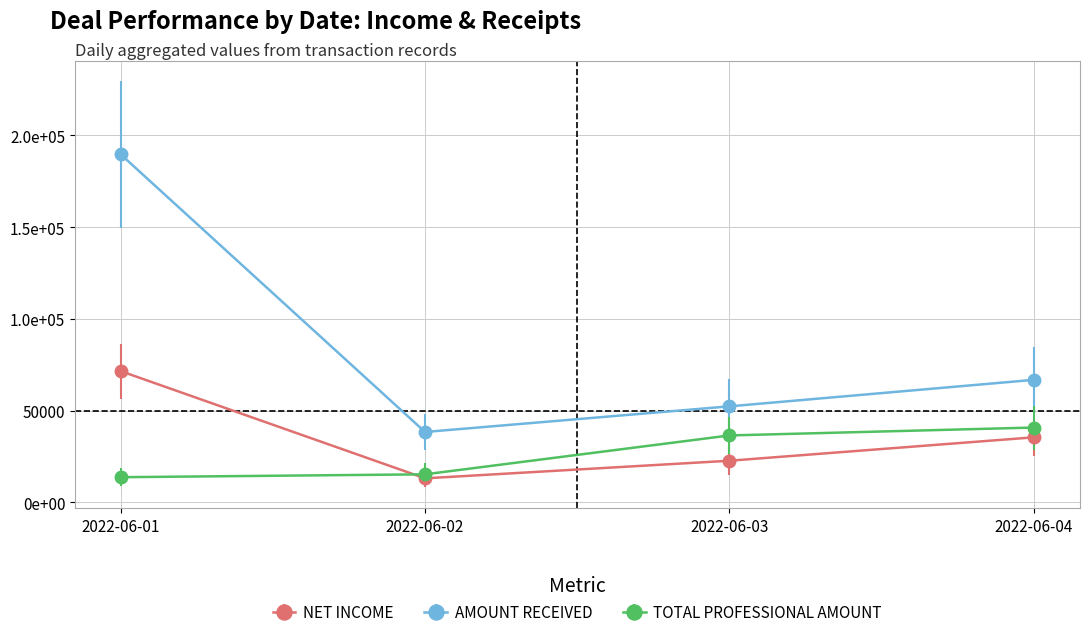

What are all the series names shown in the legend?

NET INCOME, AMOUNT RECEIVED, TOTAL PROFESSIONAL AMOUNT